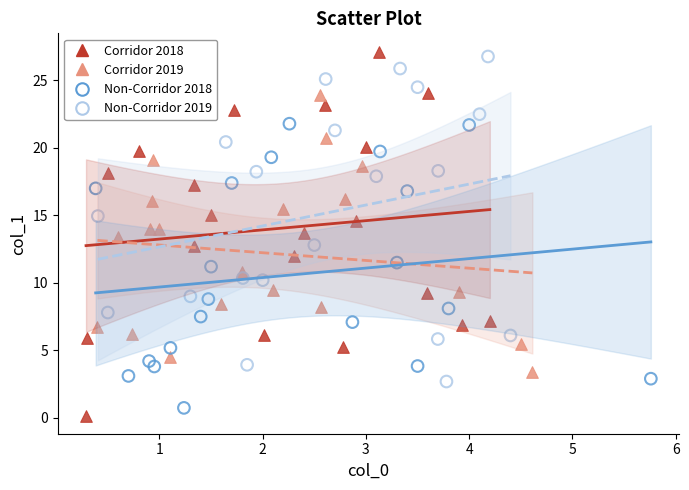

Which series has the largest Y range (max minus min)?

Corridor 2018